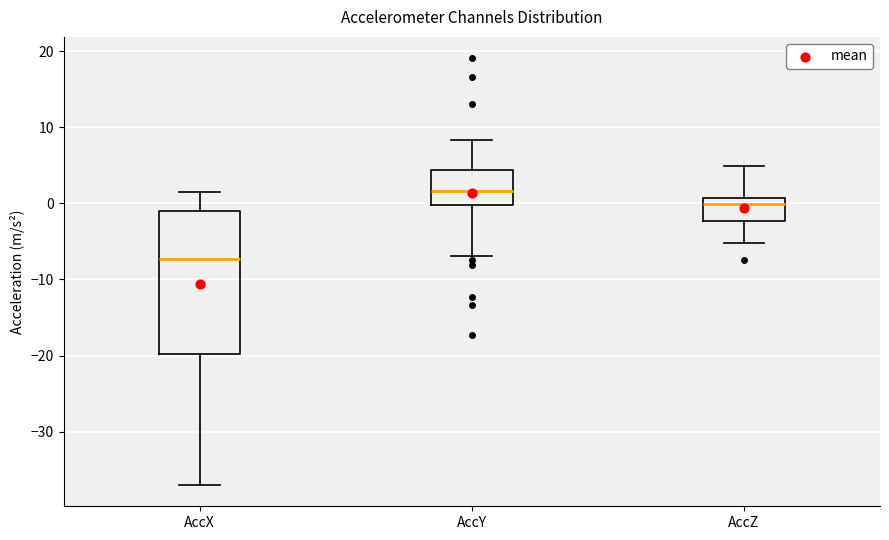

Reading left to right, read every box against the y-axis: the position of its median line, the range the box covers, and the ends of its whiskers. The values are not printed on the chart, so give them approximately, as read against the axis.

AccX: median -7, box -20 to -1, whiskers -37 to 2
AccY: median 2, box 0 to 4, whiskers -7 to 8
AccZ: median 0, box -2 to 1, whiskers -5 to 5